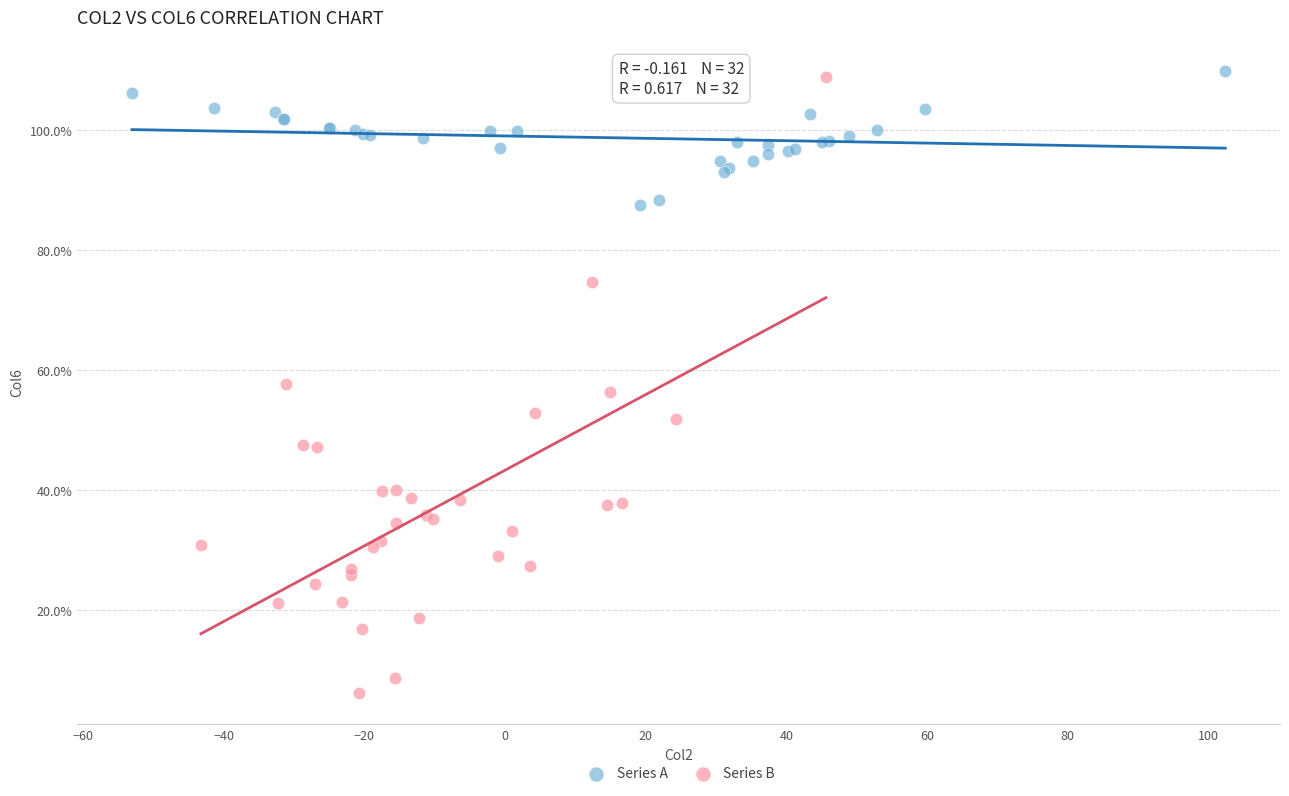

What are all the series names shown in the legend?

Series A, Series B